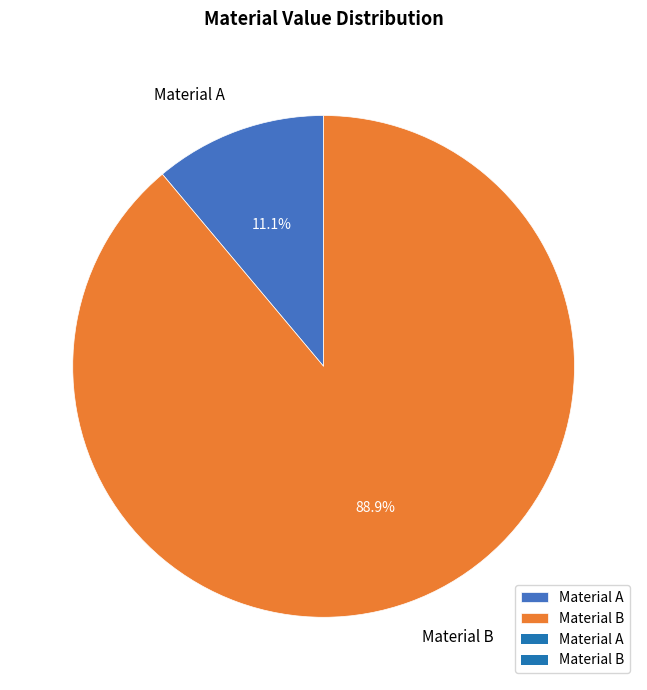

Which has a higher value, Material A or Material B?

Material B